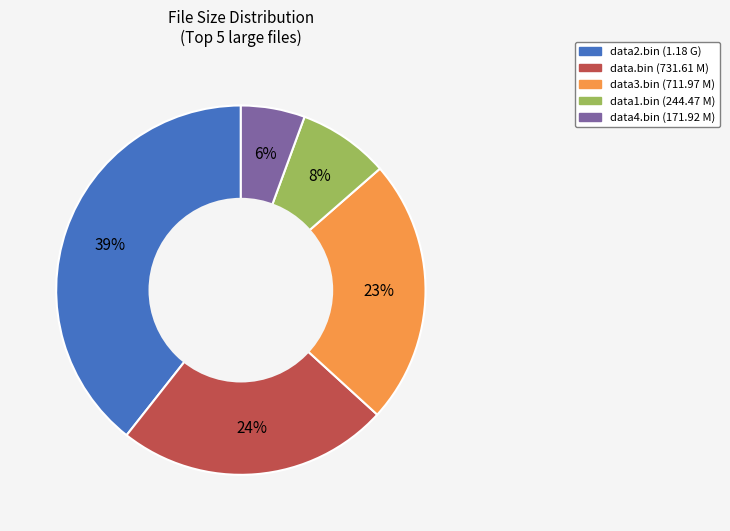

Combined, do data3.bin (711.97 M) and data.bin (731.61 M) account for over 50%?

No